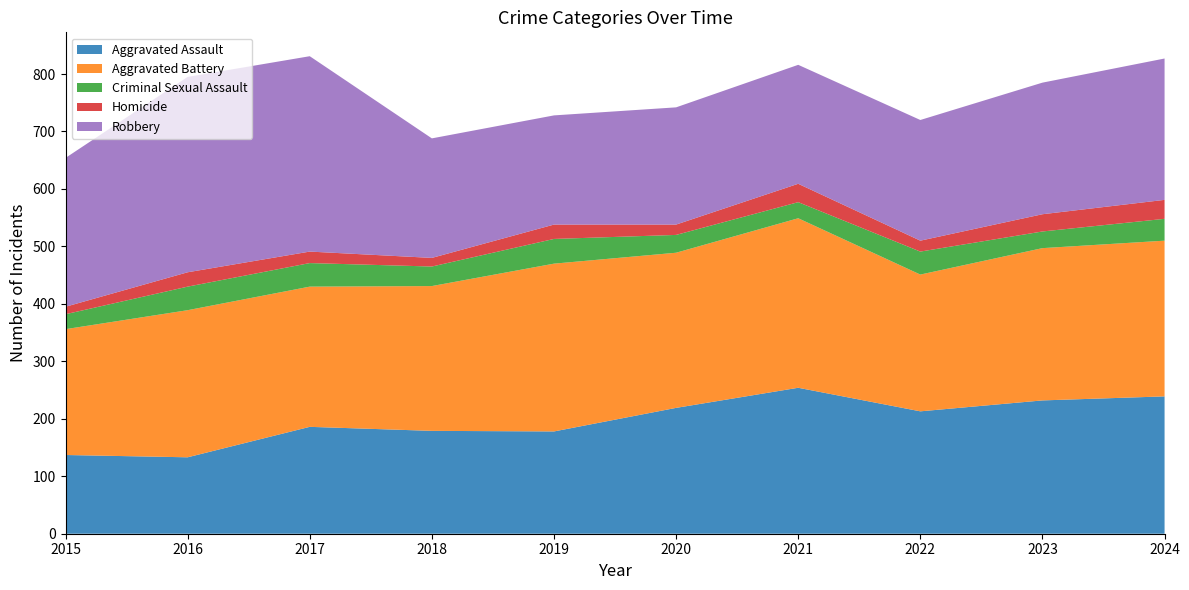

Reading left to right, what are all the values shown in this chart?

Aggravated Assault: 2015=137	2016=133	2017=186	2018=179	2019=178	2020=219	2021=254	2022=213	2023=232	2024=239
Aggravated Battery: 2015=219	2016=256	2017=244	2018=252	2019=292	2020=270	2021=295	2022=238	2023=265	2024=271
Criminal Sexual Assault: 2015=26	2016=41	2017=41	2018=34	2019=43	2020=31	2021=28	2022=40	2023=29	2024=38
Homicide: 2015=13	2016=25	2017=20	2018=15	2019=25	2020=18	2021=32	2022=19	2023=30	2024=33
Robbery: 2015=259	2016=340	2017=340	2018=208	2019=190	2020=204	2021=207	2022=210	2023=229	2024=246